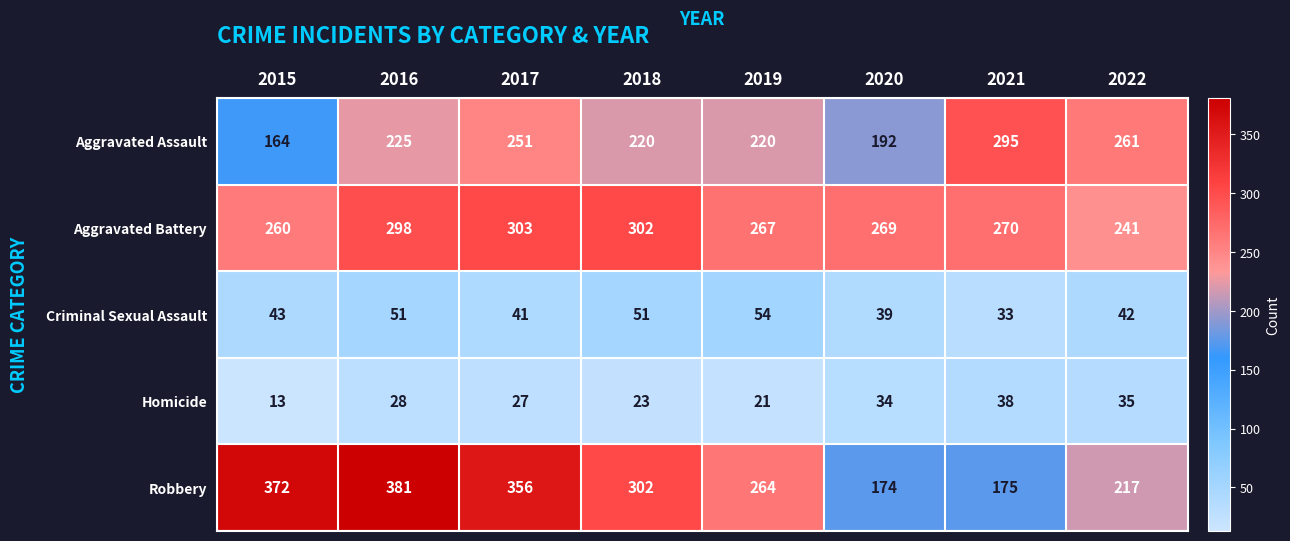

What value does the Aggravated Assault series have at 2020, to the nearest 50?

200